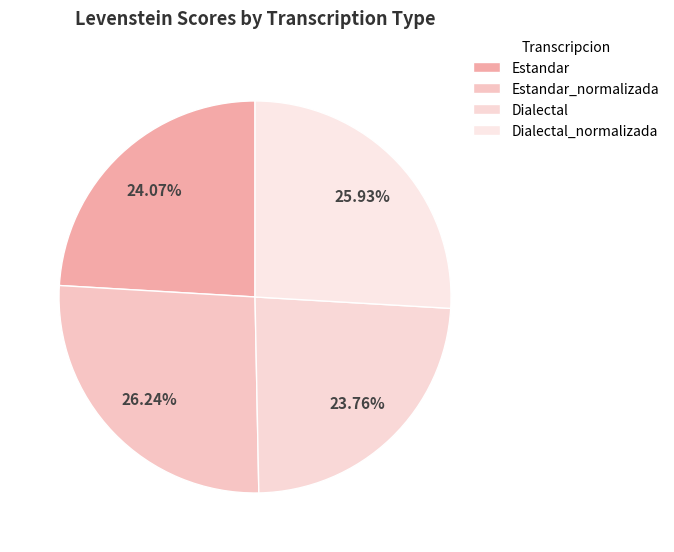

How many slices are in this pie chart?

4